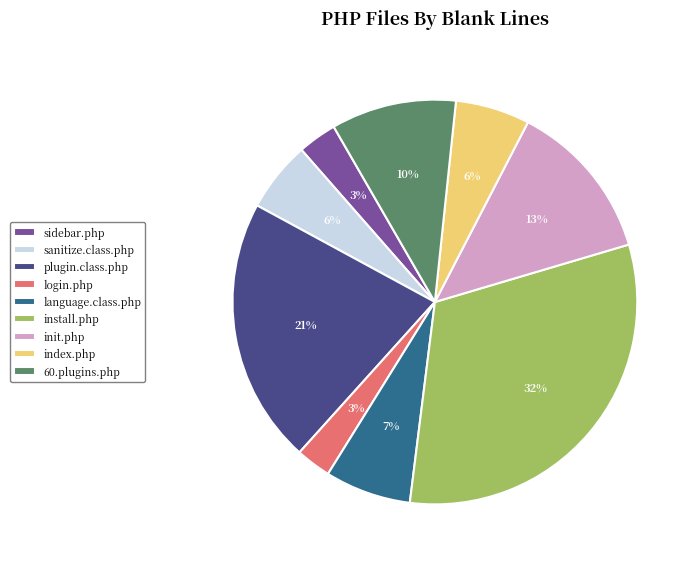

Does plugin.class.php account for over 50% of the chart?

No